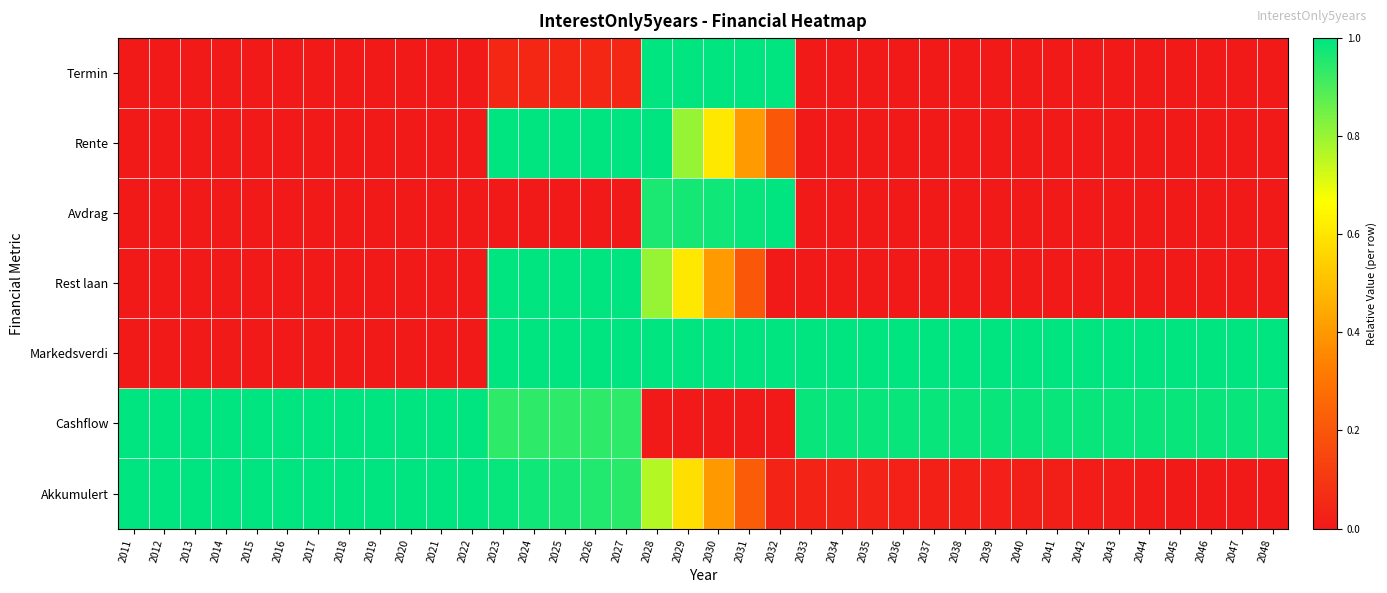

Reading right to left, list all the values displayed in this chart.

Termin: 2048=0.0	2047=0.0	2046=0.0	2045=0.0	2044=0.0	2043=0.0	2042=0.0	2041=0.0	2040=0.0	2039=0.0	2038=0.0	2037=0.0	2036=0.0	2035=0.0	2034=0.0	2033=0.0	2032=1.0	2031=1.0	2030=1.0	2029=1.0	2028=1.0	2027=0.0	2026=0.0	2025=0.0	2024=0.0	2023=0.0	2022=0.0	2021=0.0	2020=0.0	2019=0.0	2018=0.0	2017=0.0	2016=0.0	2015=0.0	2014=0.0	2013=0.0	2012=0.0	2011=0.0
Rente: 2048=0.0	2047=0.0	2046=0.0	2045=0.0	2044=0.0	2043=0.0	2042=0.0	2041=0.0	2040=0.0	2039=0.0	2038=0.0	2037=0.0	2036=0.0	2035=0.0	2034=0.0	2033=0.0	2032=0.2	2031=0.4	2030=0.6	2029=0.8	2028=1.0	2027=1.0	2026=1.0	2025=1.0	2024=1.0	2023=1.0	2022=0.0	2021=0.0	2020=0.0	2019=0.0	2018=0.0	2017=0.0	2016=0.0	2015=0.0	2014=0.0	2013=0.0	2012=0.0	2011=0.0
Avdrag: 2048=0.0	2047=0.0	2046=0.0	2045=0.0	2044=0.0	2043=0.0	2042=0.0	2041=0.0	2040=0.0	2039=0.0	2038=0.0	2037=0.0	2036=0.0	2035=0.0	2034=0.0	2033=0.0	2032=1.0	2031=1.0	2030=1.0	2029=1.0	2028=1.0	2027=0.0	2026=0.0	2025=0.0	2024=0.0	2023=0.0	2022=0.0	2021=0.0	2020=0.0	2019=0.0	2018=0.0	2017=0.0	2016=0.0	2015=0.0	2014=0.0	2013=0.0	2012=0.0	2011=0.0
Rest laan: 2048=0.0	2047=0.0	2046=0.0	2045=0.0	2044=0.0	2043=0.0	2042=0.0	2041=0.0	2040=0.0	2039=0.0	2038=0.0	2037=0.0	2036=0.0	2035=0.0	2034=0.0	2033=0.0	2032=0.0	2031=0.2	2030=0.4	2029=0.6	2028=0.8	2027=1.0	2026=1.0	2025=1.0	2024=1.0	2023=1.0	2022=0.0	2021=0.0	2020=0.0	2019=0.0	2018=0.0	2017=0.0	2016=0.0	2015=0.0	2014=0.0	2013=0.0	2012=0.0	2011=0.0
Markedsverdi: 2048=1.0	2047=1.0	2046=1.0	2045=1.0	2044=1.0	2043=1.0	2042=1.0	2041=1.0	2040=1.0	2039=1.0	2038=1.0	2037=1.0	2036=1.0	2035=1.0	2034=1.0	2033=1.0	2032=1.0	2031=1.0	2030=1.0	2029=1.0	2028=1.0	2027=1.0	2026=1.0	2025=1.0	2024=1.0	2023=1.0	2022=0.0	2021=0.0	2020=0.0	2019=0.0	2018=0.0	2017=0.0	2016=0.0	2015=0.0	2014=0.0	2013=0.0	2012=0.0	2011=0.0
Cashflow: 2048=1.0	2047=1.0	2046=1.0	2045=1.0	2044=1.0	2043=1.0	2042=1.0	2041=1.0	2040=1.0	2039=1.0	2038=1.0	2037=1.0	2036=1.0	2035=1.0	2034=1.0	2033=1.0	2032=0.0	2031=0.0	2030=0.0	2029=0.0	2028=0.0	2027=0.9	2026=0.9	2025=0.9	2024=0.9	2023=0.9	2022=1.0	2021=1.0	2020=1.0	2019=1.0	2018=1.0	2017=1.0	2016=1.0	2015=1.0	2014=1.0	2013=1.0	2012=1.0	2011=1.0
Akkumulert: 2048=0.0	2047=0.0	2046=0.0	2045=0.0	2044=0.0	2043=0.0	2042=0.0	2041=0.0	2040=0.0	2039=0.0	2038=0.0	2037=0.0	2036=0.0	2035=0.0	2034=0.0	2033=0.0	2032=0.0	2031=0.2	2030=0.4	2029=0.6	2028=0.8	2027=0.9	2026=1.0	2025=1.0	2024=1.0	2023=1.0	2022=1.0	2021=1.0	2020=1.0	2019=1.0	2018=1.0	2017=1.0	2016=1.0	2015=1.0	2014=1.0	2013=1.0	2012=1.0	2011=1.0